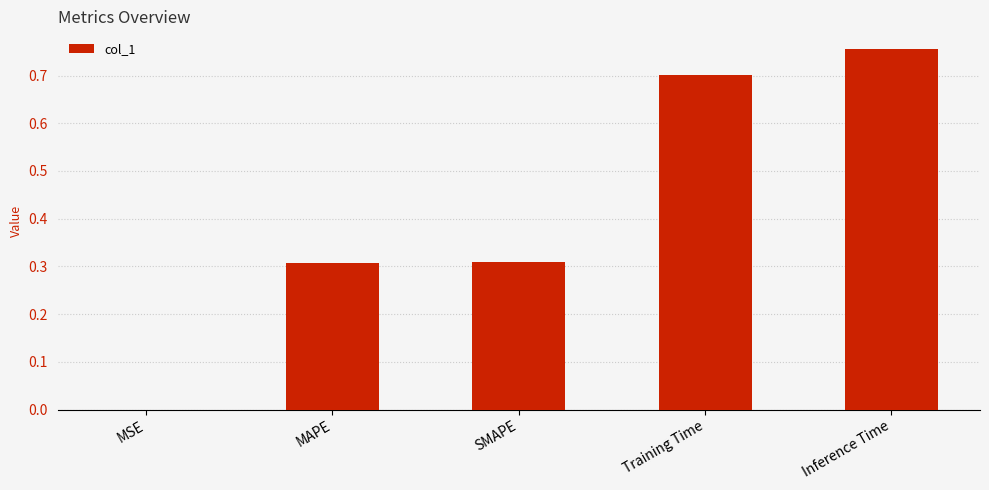

Which category has the highest value across all series?

Inference Time